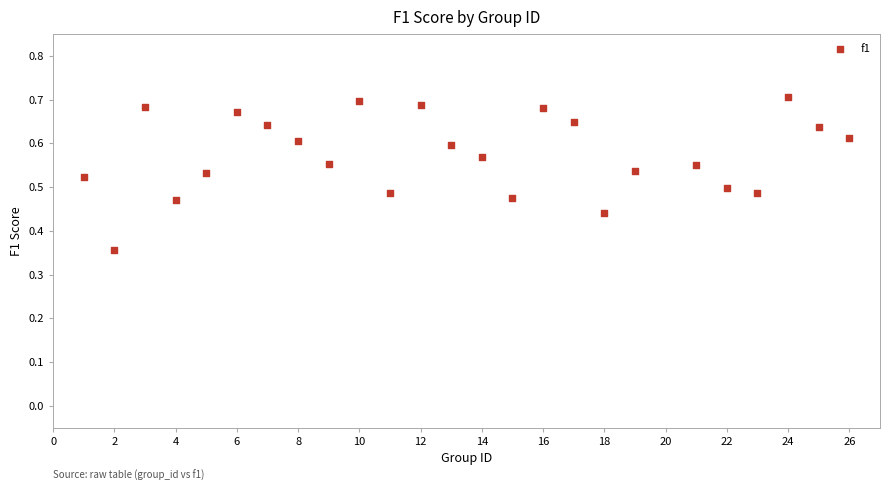

What is the range of X values (max minus min)?

25.0